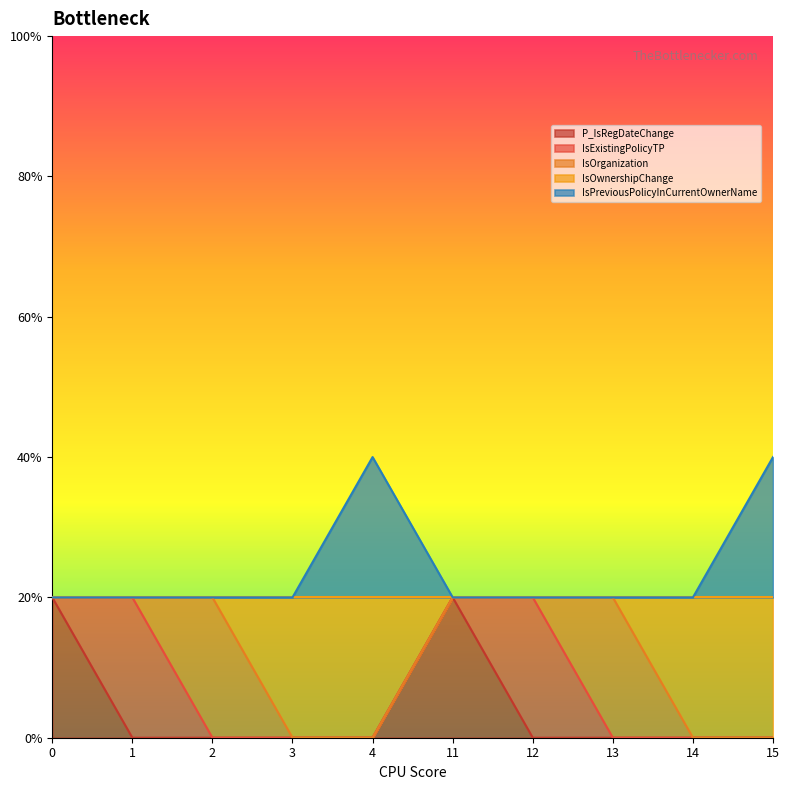

Reading left to right, extract all data points from this chart.

P_IsRegDateChange: 1	0	0	0	0	1	0	0	0	0
IsOwnershipChange: 1	1	1	0	0	1	1	1	0	0
IsPreviousPolicyInCurrentOwnerName: 1	1	1	1	2	1	1	1	1	2